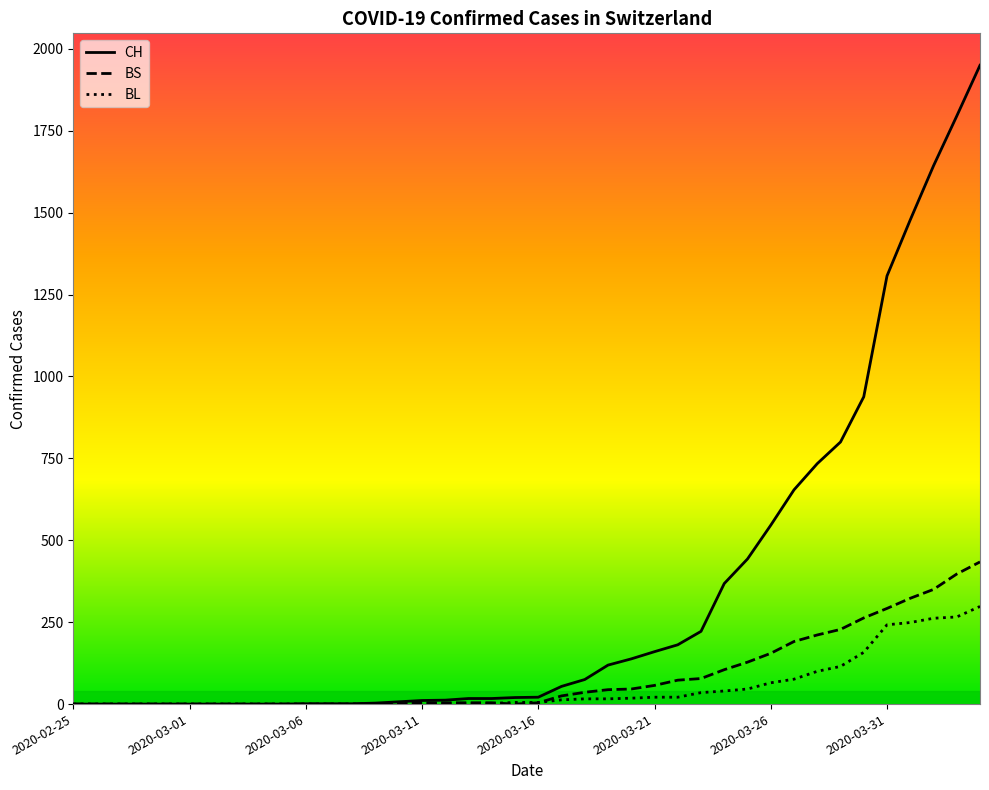

What are all the series names shown in the legend?

CH, BS, BL